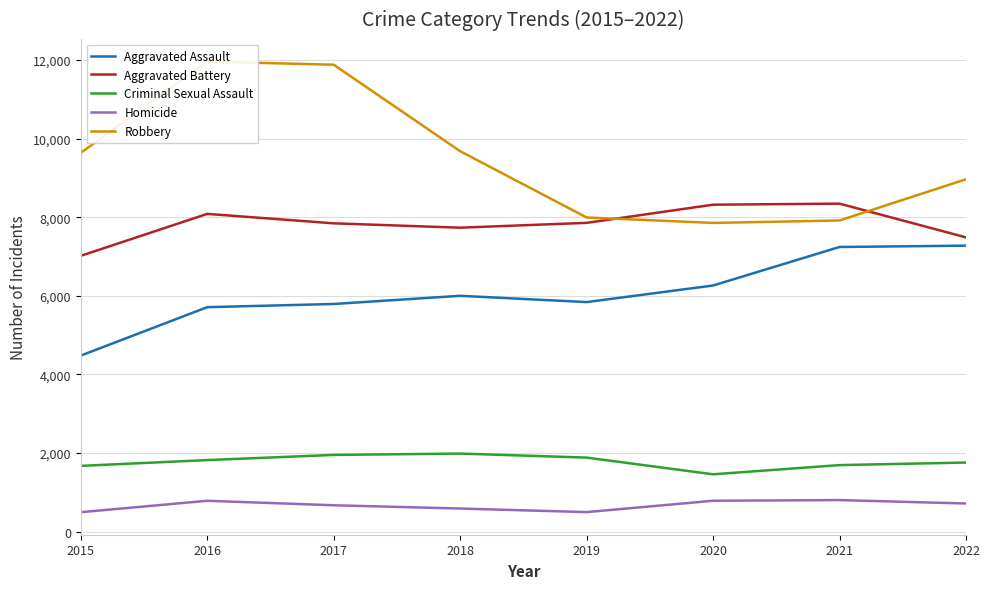

At which category does the chart reach its peak across all series?

2016